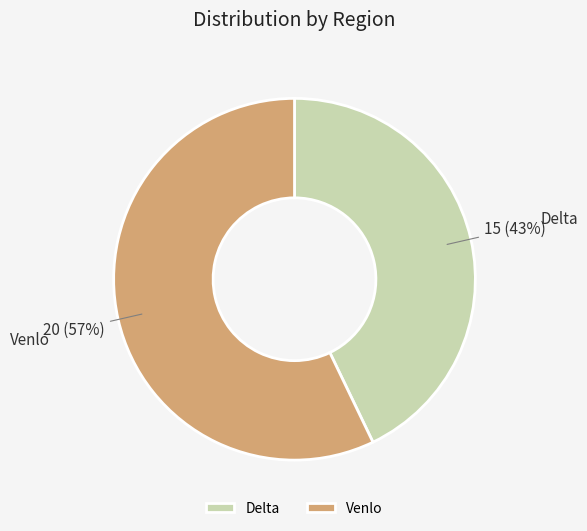

Is Venlo the majority of the pie?

Yes